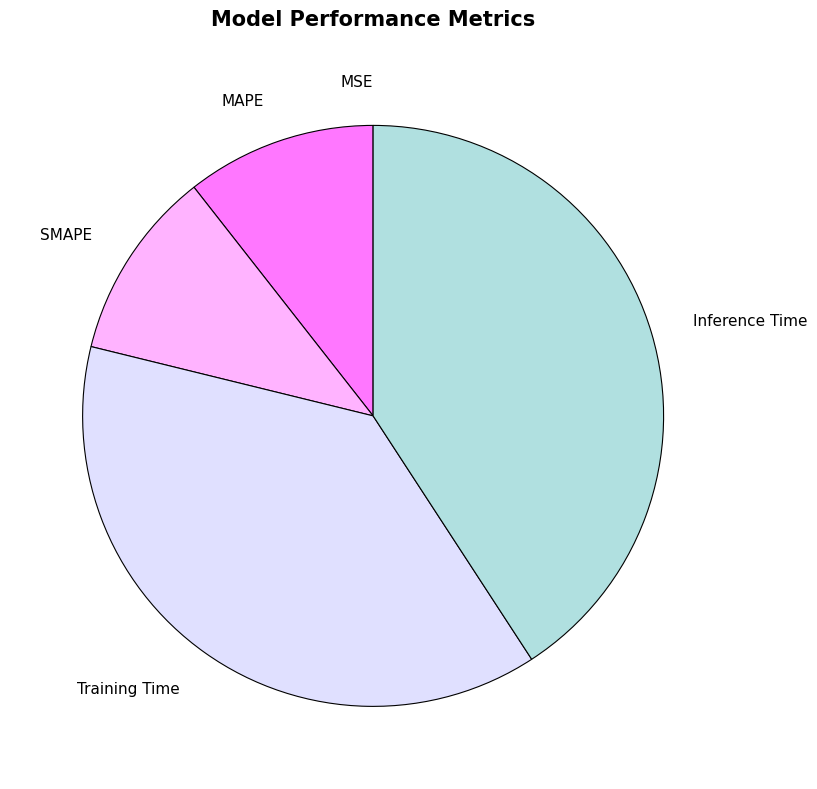

Is it true that SMAPE is 16% of the pie?

False